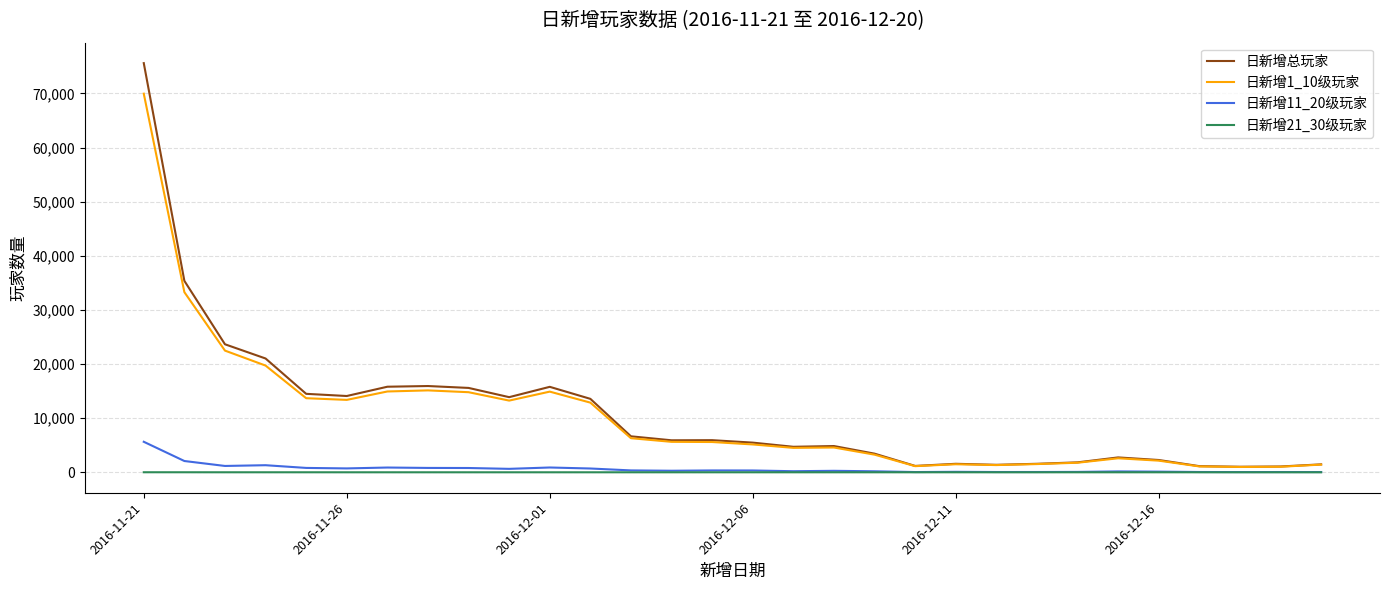

What is the greatest value displayed?

75592